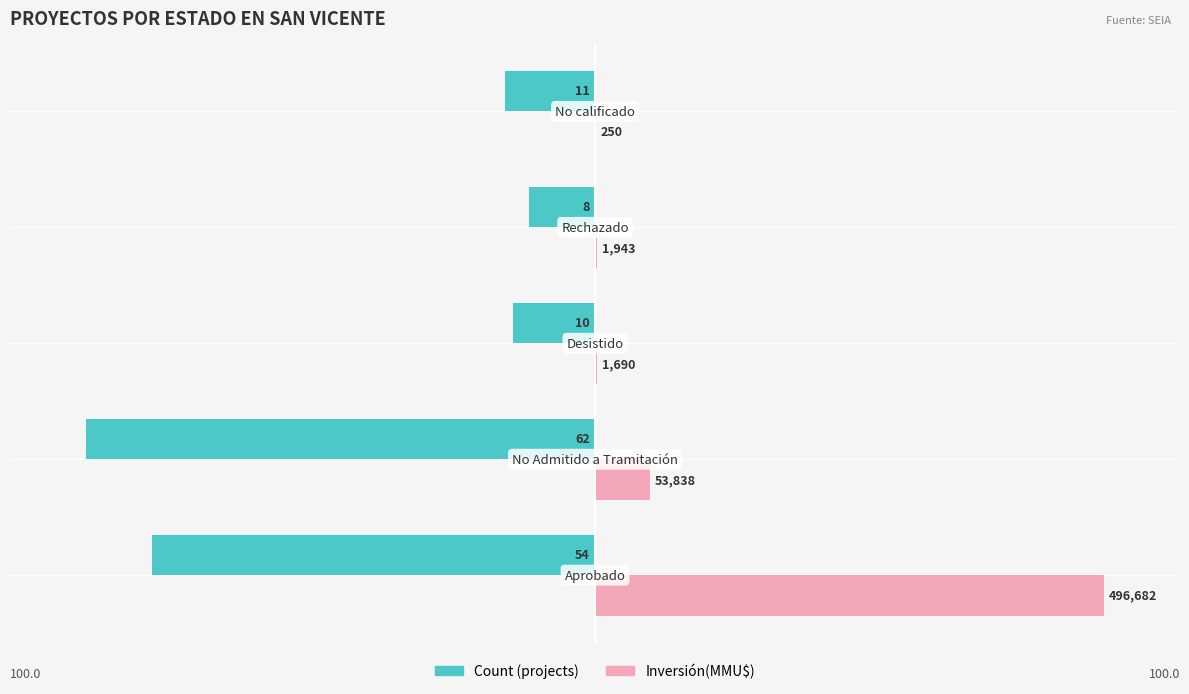

What are all the series names shown in the legend?

Count (projects), Inversión(MMU$)